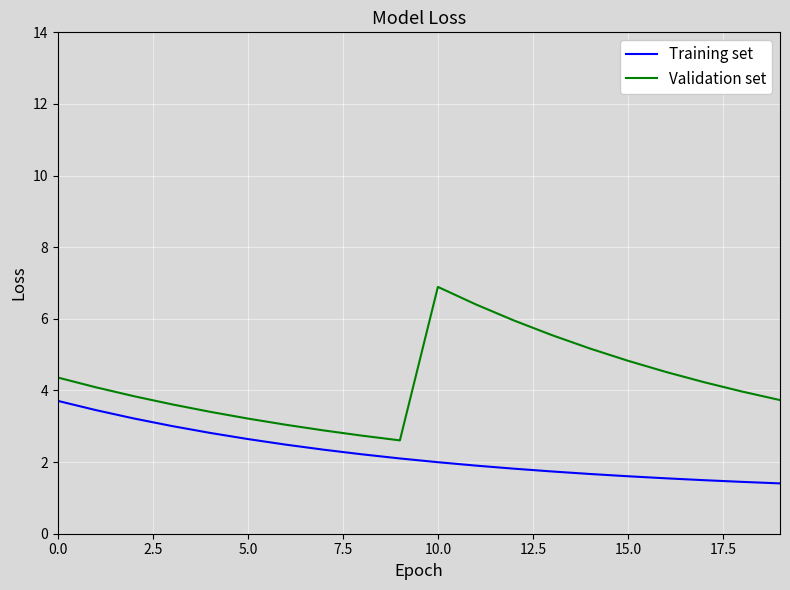

What is the minimum value shown in the chart?

1.4